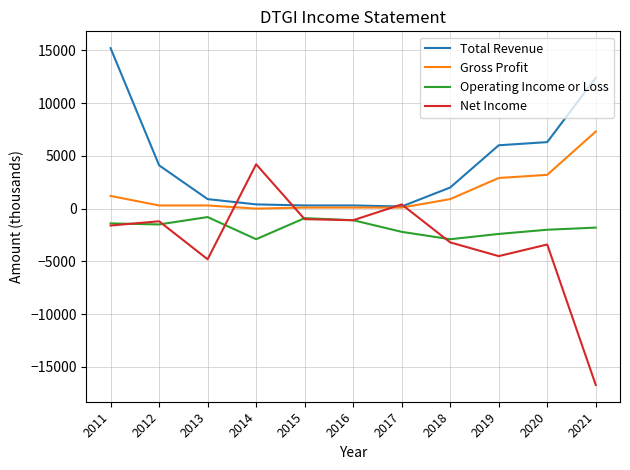

True or false: Net Income has more than 0 interior local peaks.

True